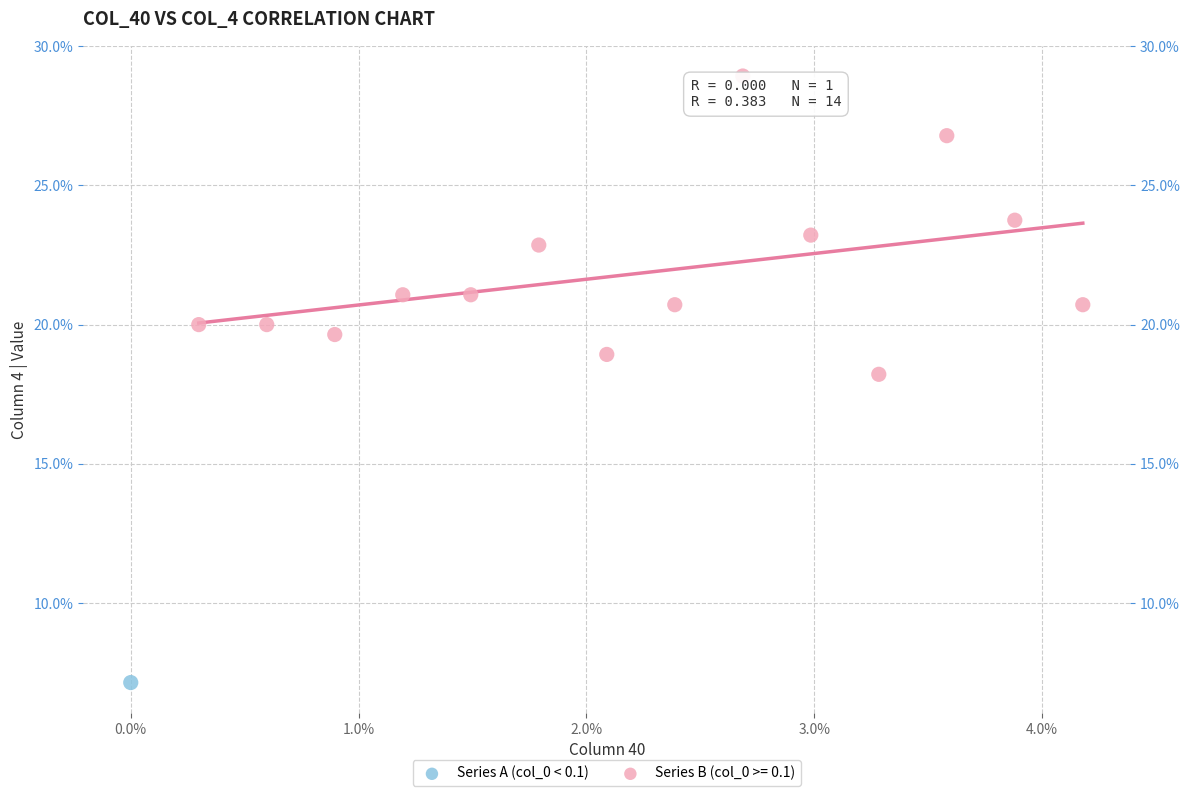

Which series reaches the maximum Y coordinate?

Series B (col_0 >= 0.1)